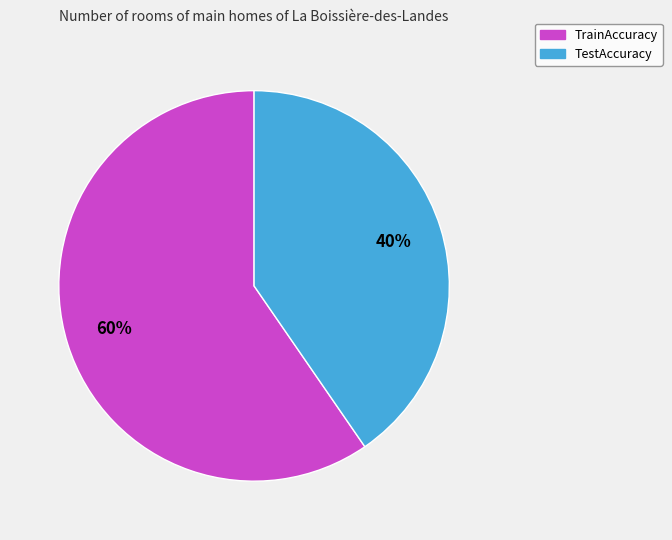

To the nearest percent, what is the average slice percentage?

50%